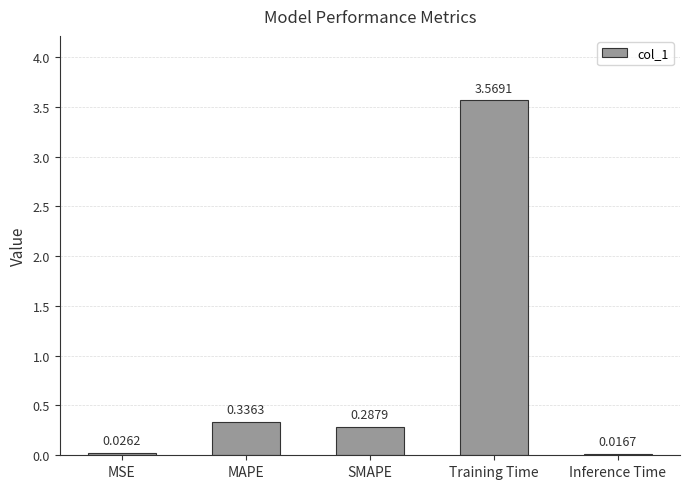

Which label corresponds to the largest value in the chart?

Training Time